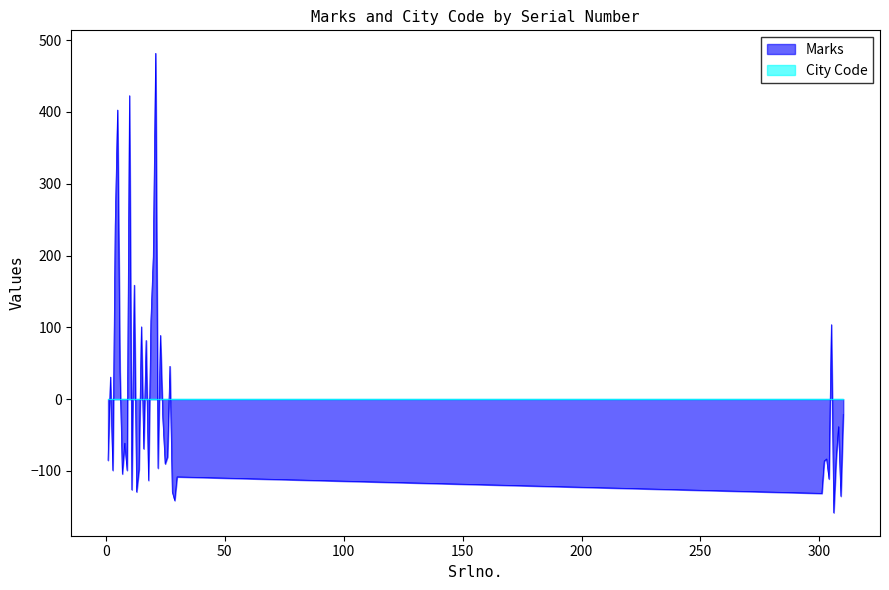

Does the chart have visible grid lines?

No